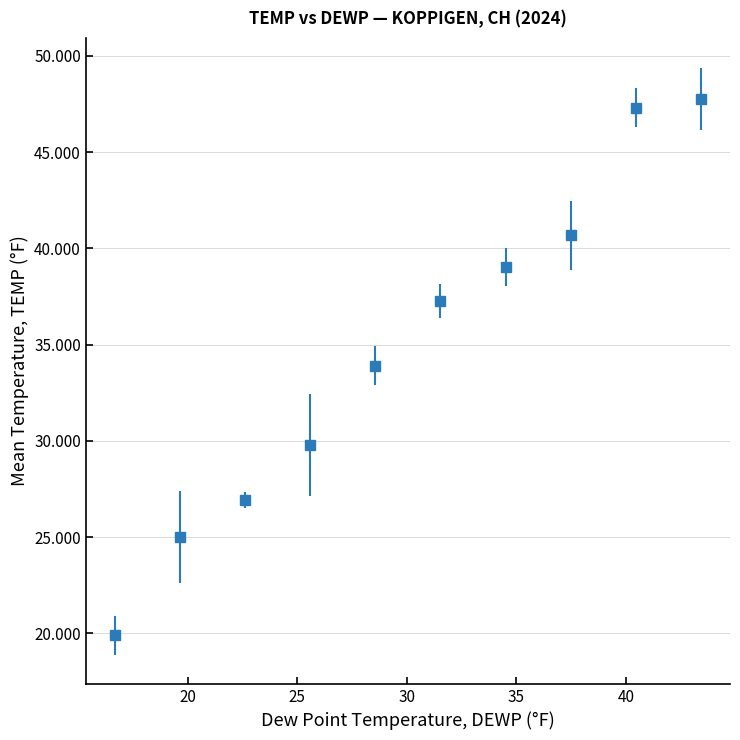

What is the value of the 2nd point from the left?

25.0